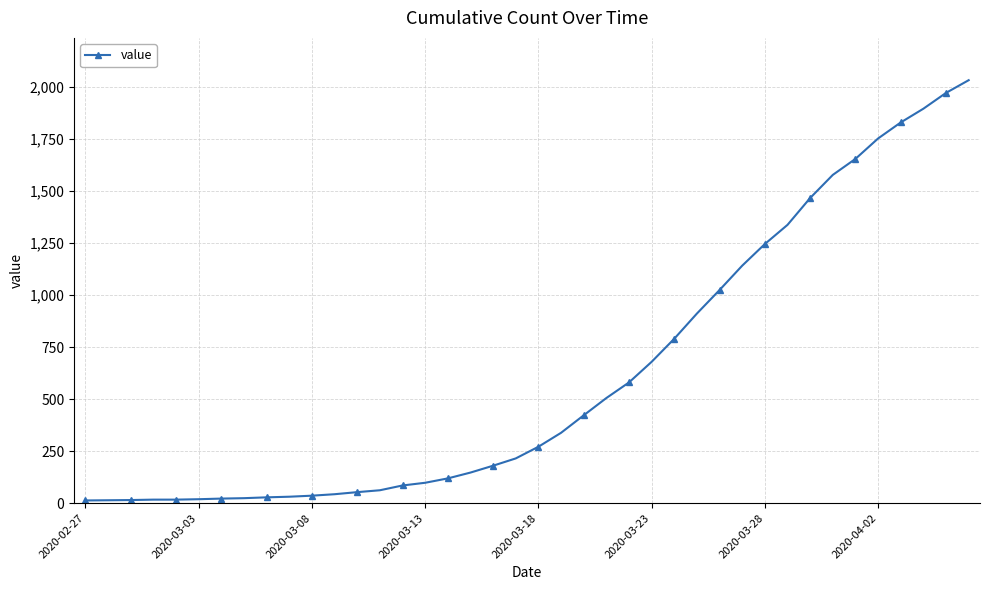

What is the value of the 8th point from the left?

24